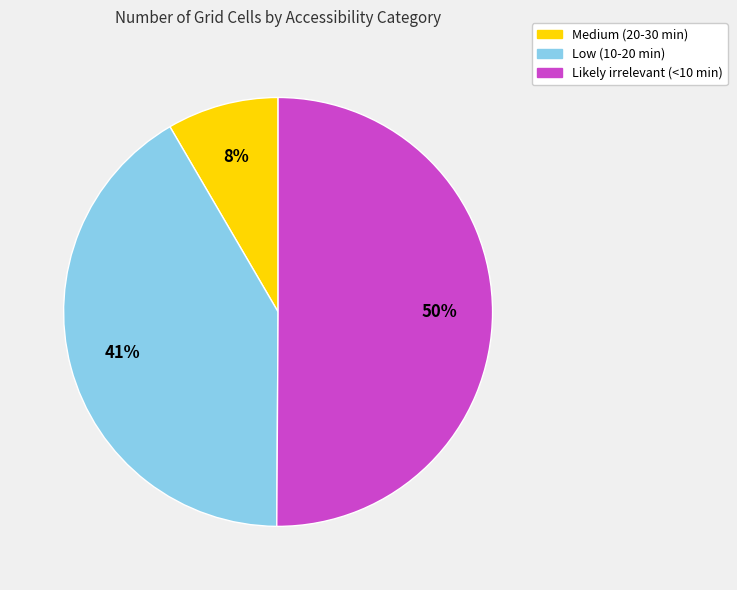

To the nearest percent, what is the average slice percentage?

33%